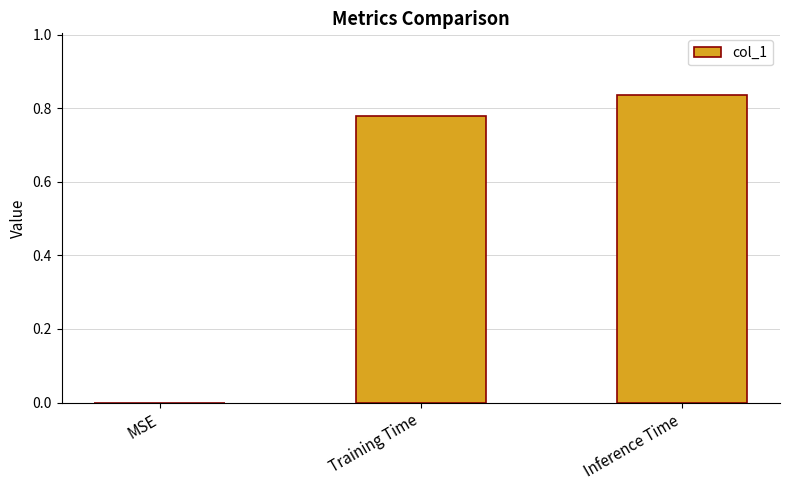

How many values are between 0 and 1?

3